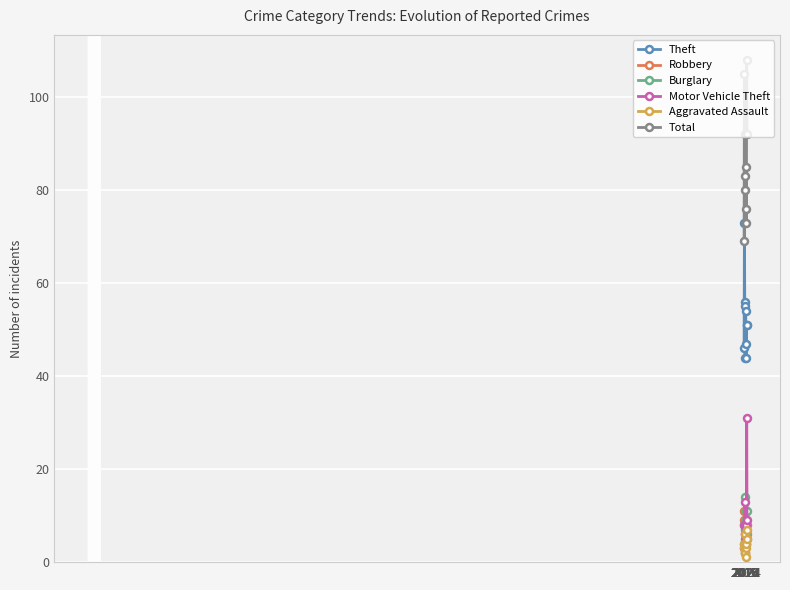

Rank the series by their maximum value, from highest to lowest.

Total, Theft, Motor Vehicle Theft, Burglary, Robbery, Aggravated Assault